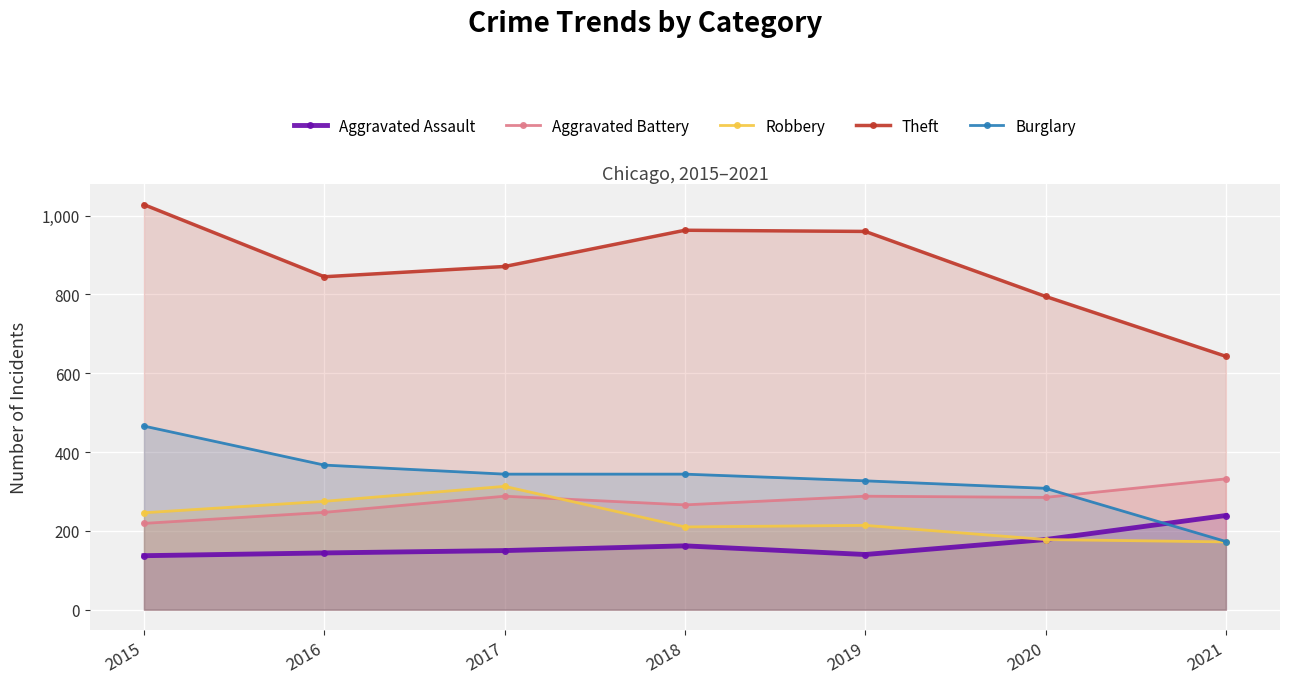

The Aggravated Battery series shows 219 at 2015. True or false?

True